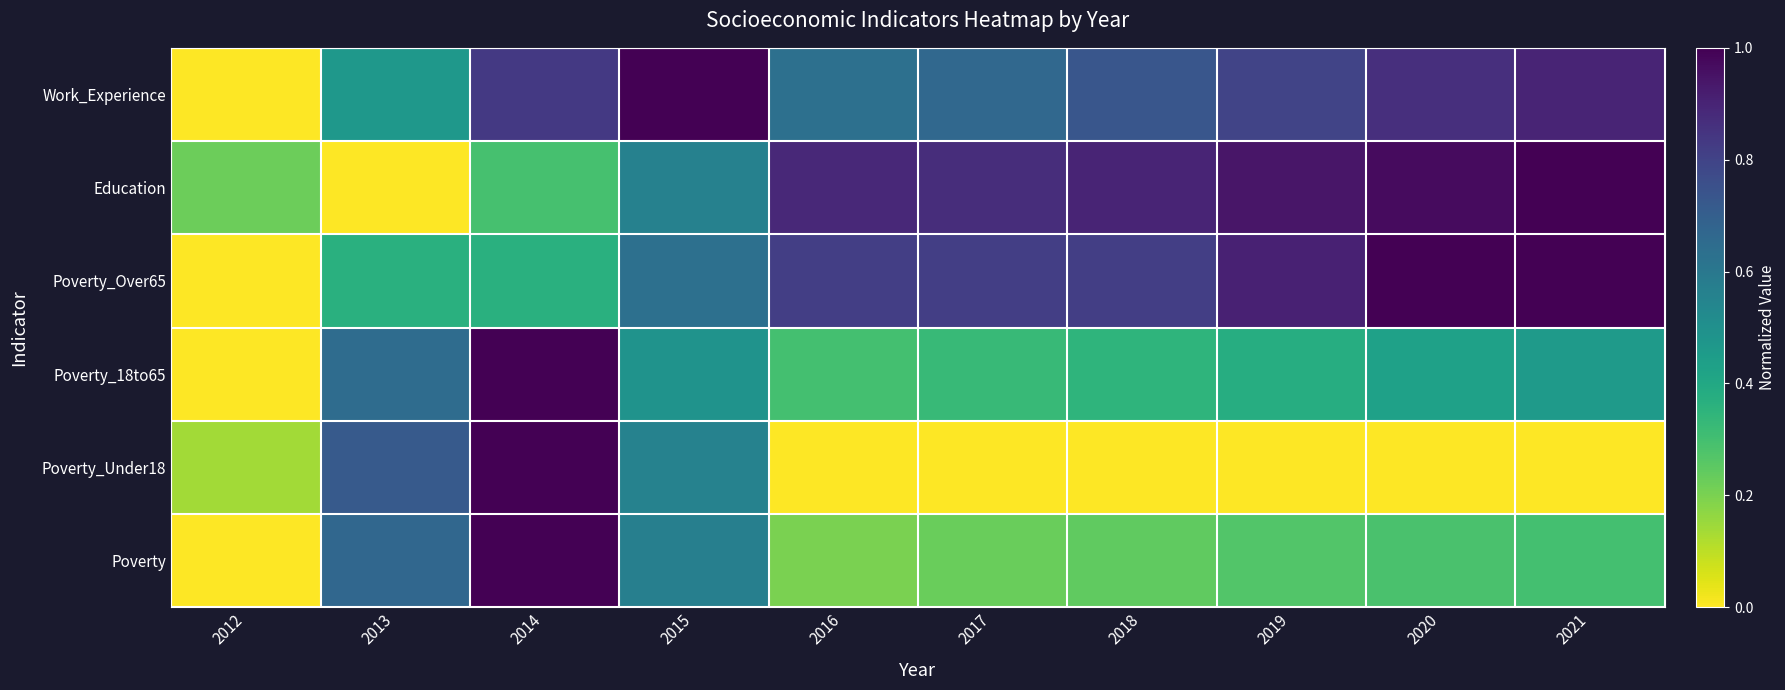

Reading left to right, what are all the values shown in this chart?

Poverty: 2012=0.0	2013=0.7	2014=1.0	2015=0.6	2016=0.2	2017=0.2	2018=0.2	2019=0.3	2020=0.3	2021=0.3
Poverty_Under18: 2012=0.1	2013=0.7	2014=1.0	2015=0.6	2016=0.0	2017=0.0	2018=0.0	2019=0.0	2020=0.0	2021=0.0
Poverty_18to65: 2012=0.0	2013=0.6	2014=1.0	2015=0.5	2016=0.3	2017=0.3	2018=0.4	2019=0.4	2020=0.4	2021=0.5
Poverty_Over65: 2012=0.0	2013=0.4	2014=0.4	2015=0.6	2016=0.8	2017=0.8	2018=0.8	2019=0.9	2020=1.0	2021=1.0
Education: 2012=0.2	2013=0.0	2014=0.3	2015=0.6	2016=0.9	2017=0.9	2018=0.9	2019=0.9	2020=1.0	2021=1.0
Work_Experience: 2012=0.0	2013=0.5	2014=0.8	2015=1.0	2016=0.6	2017=0.7	2018=0.7	2019=0.8	2020=0.9	2021=0.9